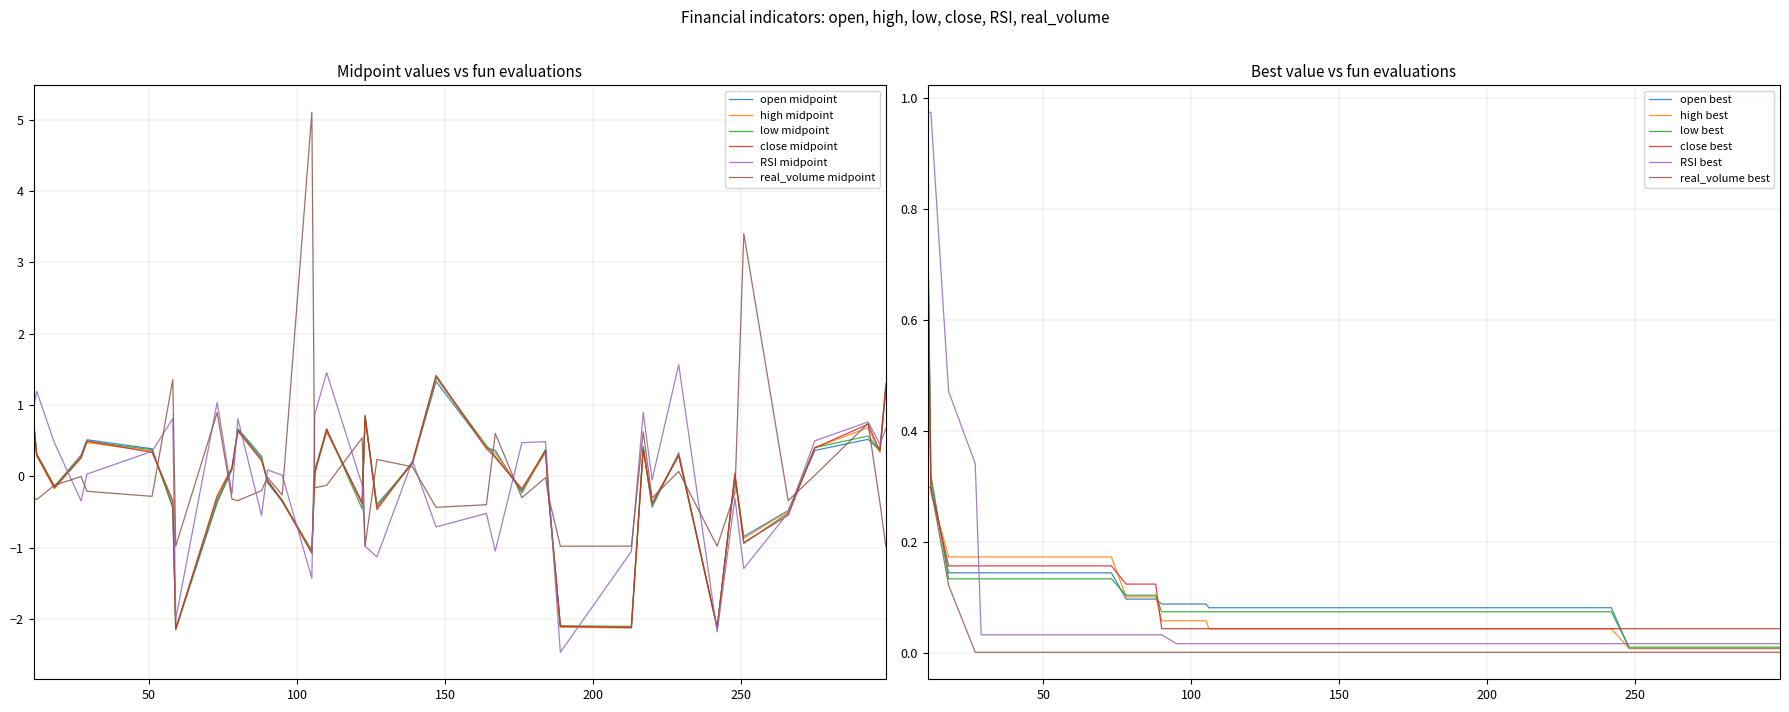

What is the total value across all series at 95?

-1.6